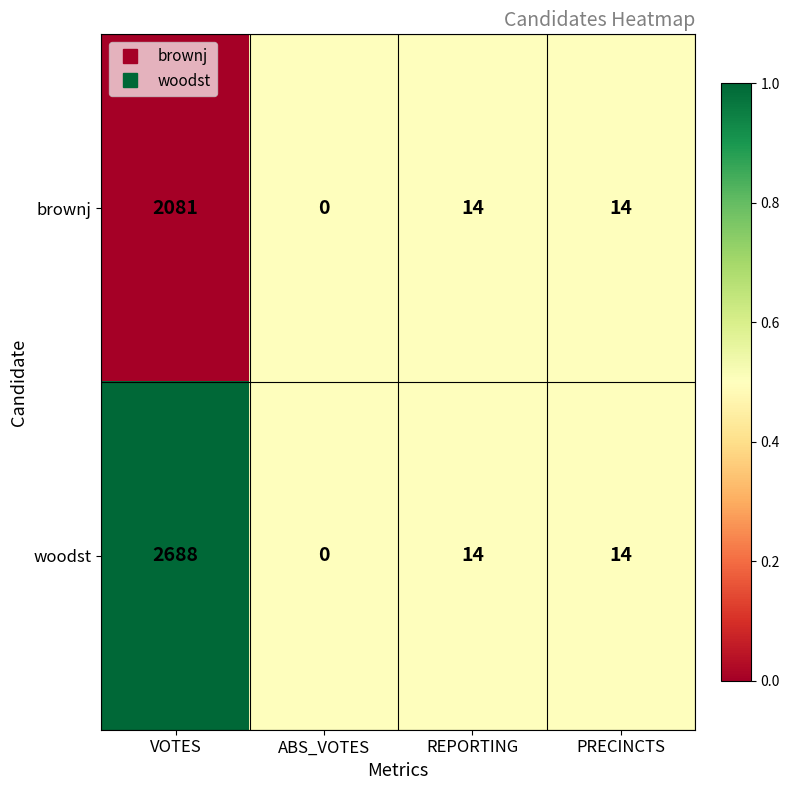

What is the sum of all brownj values?

2109